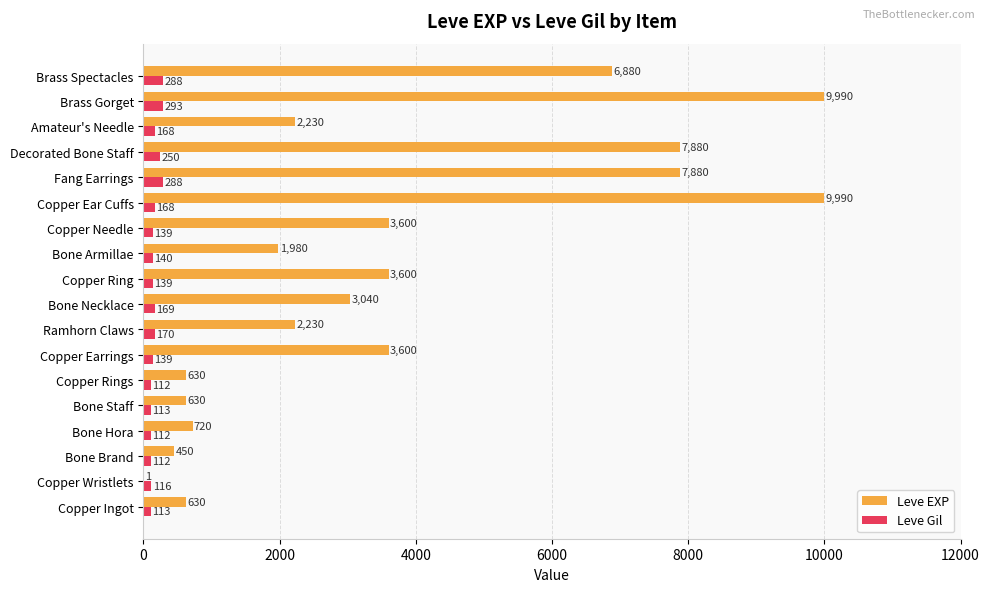

Is it true that Leve EXP equals 1242 at Copper Ring?

False